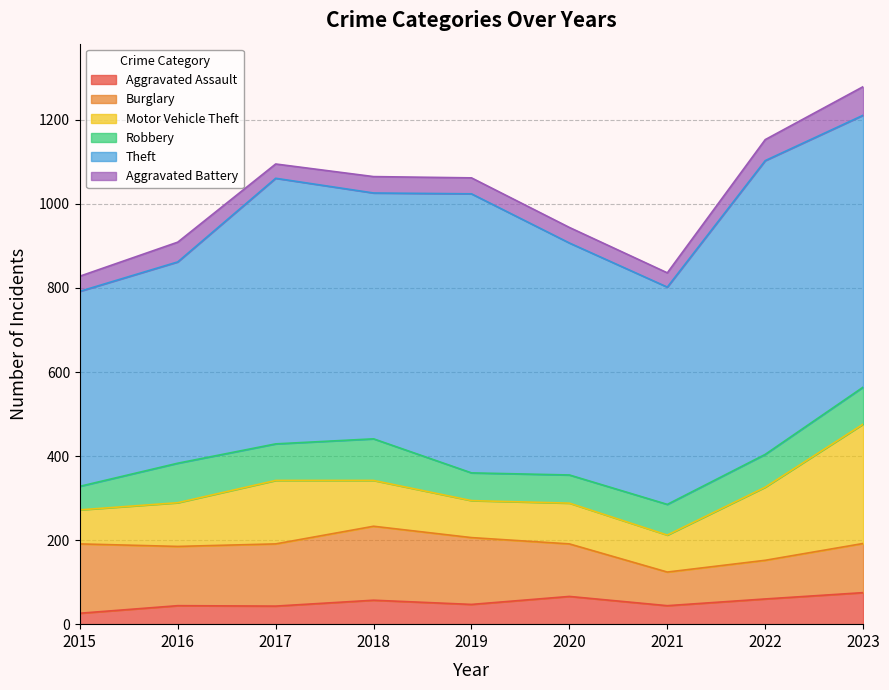

Which series has the widest spread of values?

Theft